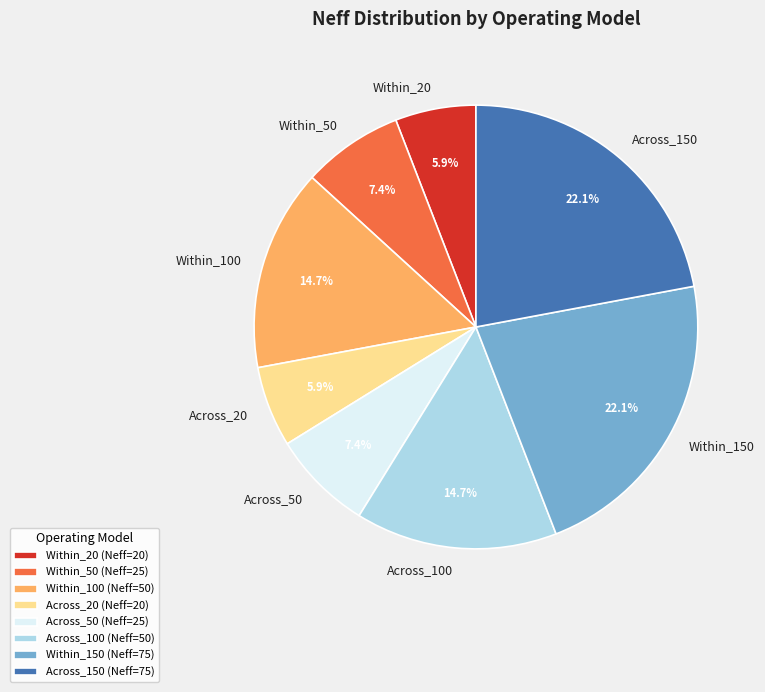

What percentage is the Within_20 slice, to the nearest percent?

6%